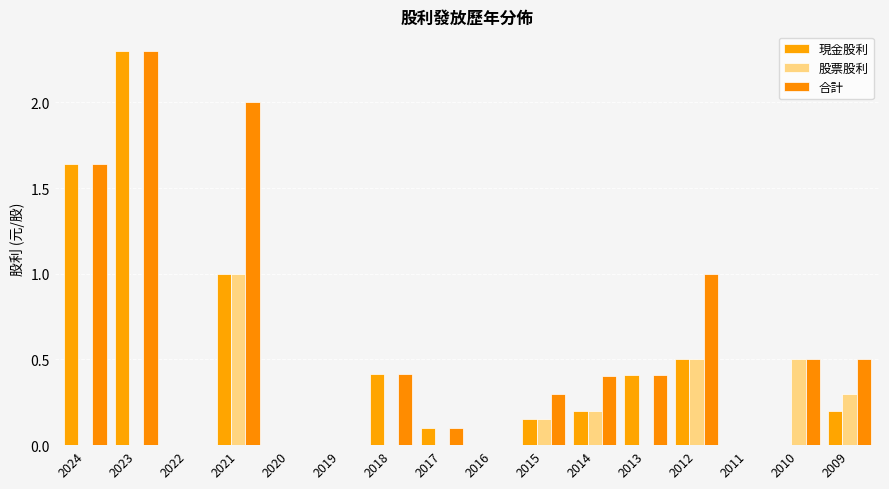

At which category does the chart reach its peak across all series?

2023